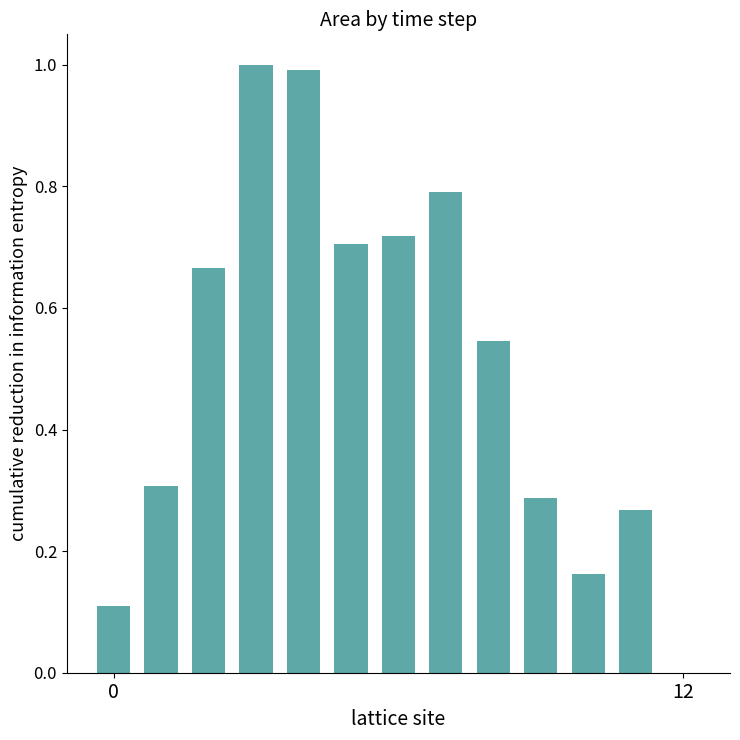

What is the sum of all values?

6.6